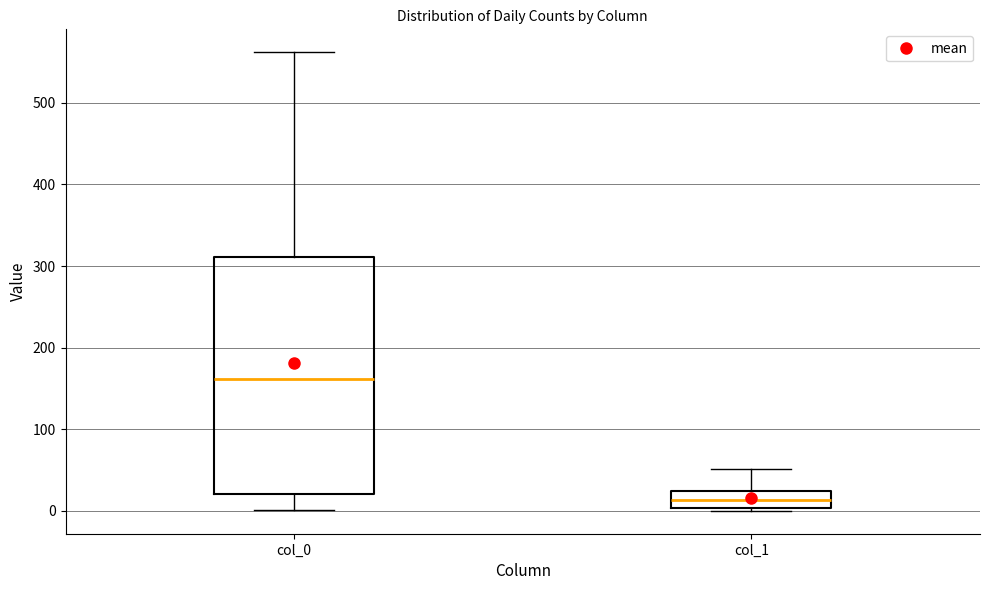

Reading left to right, read every box against the y-axis: the position of its median line, the range the box covers, and the ends of its whiskers. The values are not printed on the chart, so give them approximately, as read against the axis.

col_0: median 160, box 20 to 310, whiskers 0 to 560
col_1: median 10, box 0 to 20, whiskers 0 to 50